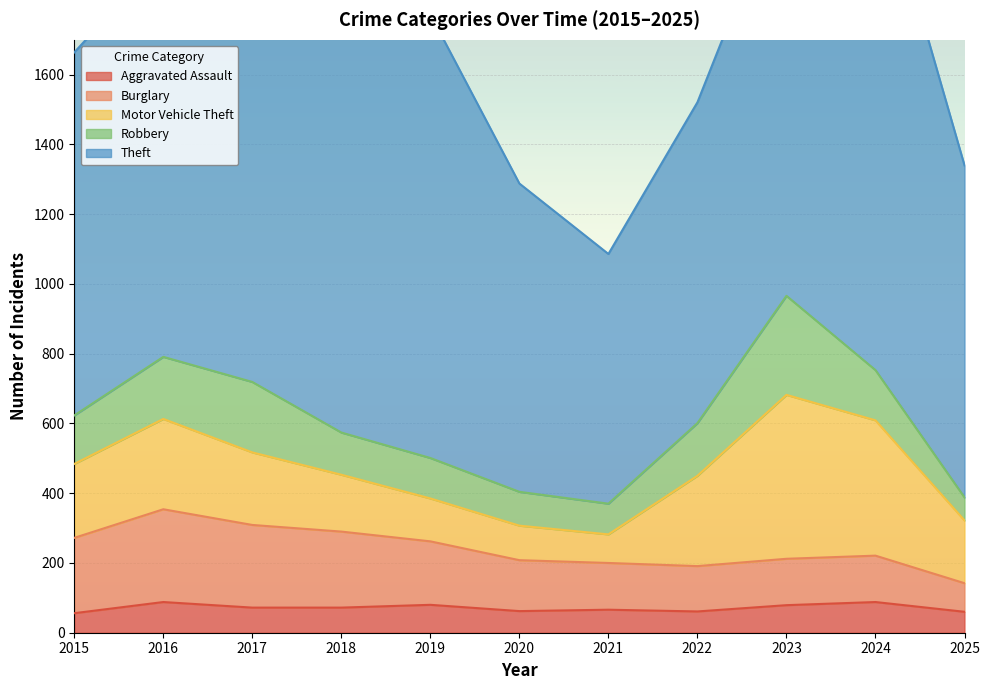

The value of Motor Vehicle Theft at 2021 is 82. True or false?

True